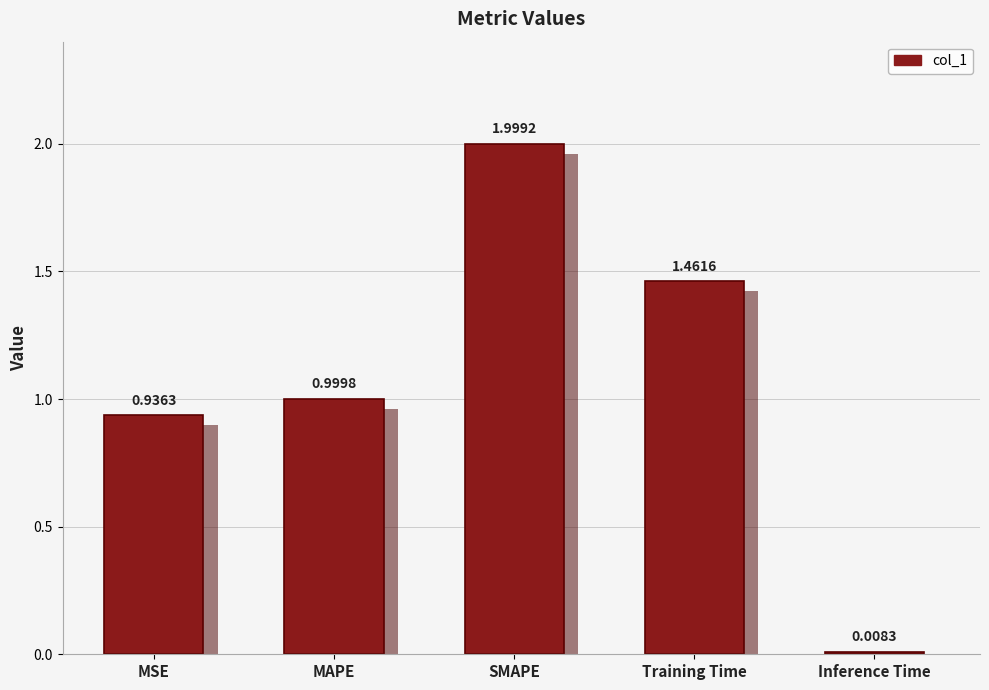

Reading right to left, what are all the values shown in this chart?

0.0	1.5	2.0	1.0	0.9